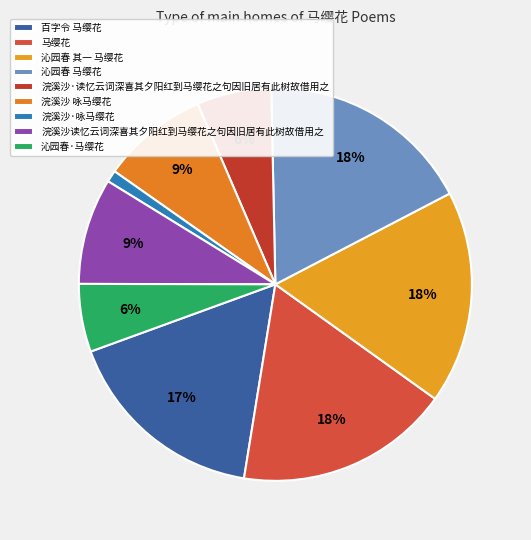

What is the total percentage of 浣溪沙·咏马缨花 and 沁园春·马缨花?

6.6%